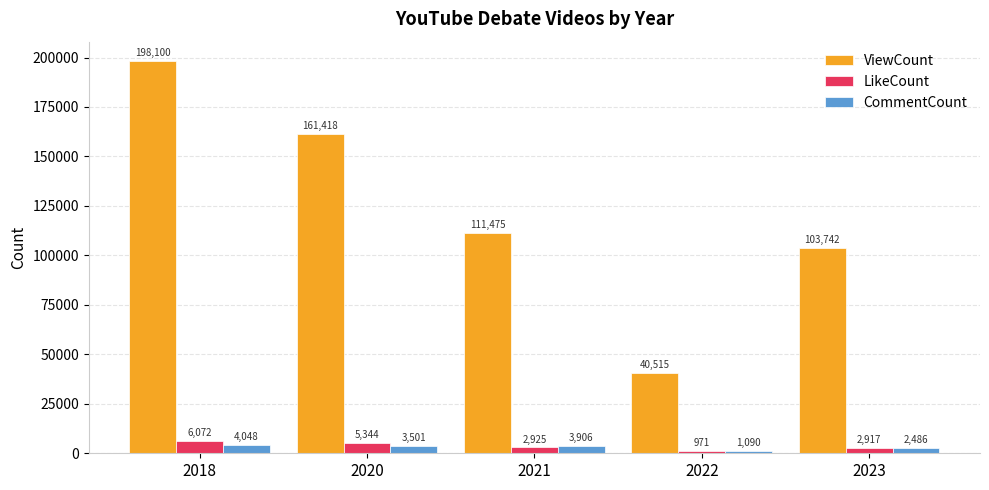

The value of ViewCount at 2020 is 161418. True or false?

True